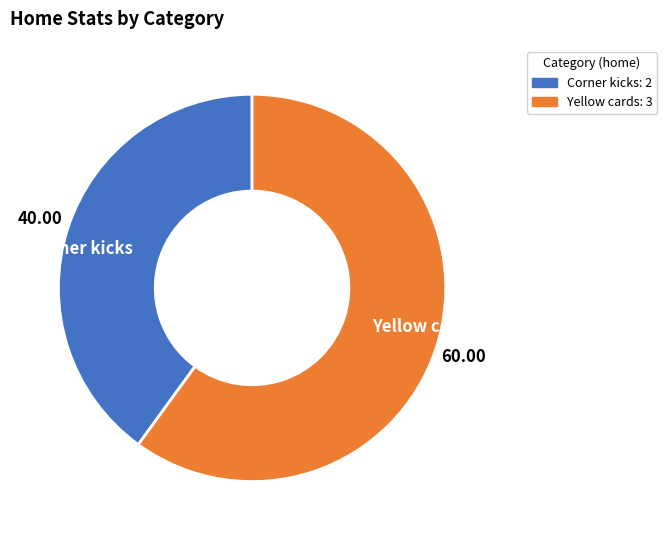

How many segments does this pie chart have?

2